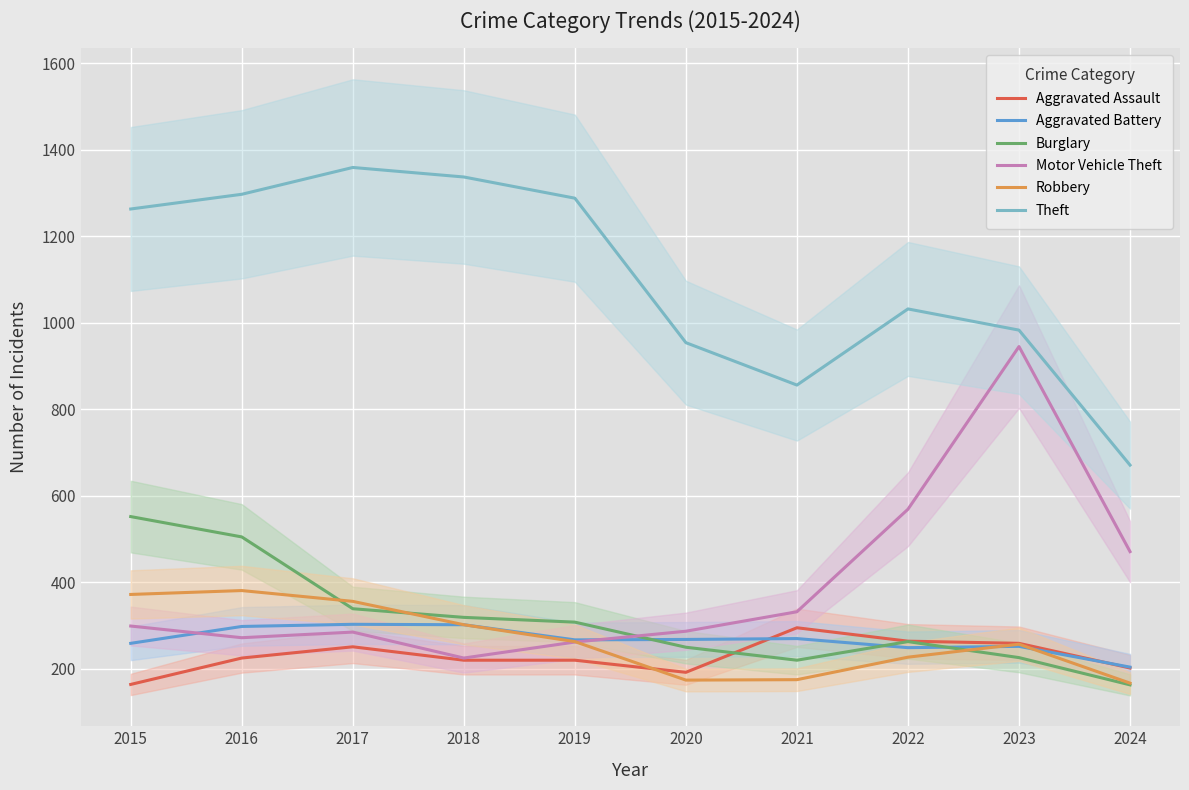

Which series has the largest range (max minus min)?

Motor Vehicle Theft